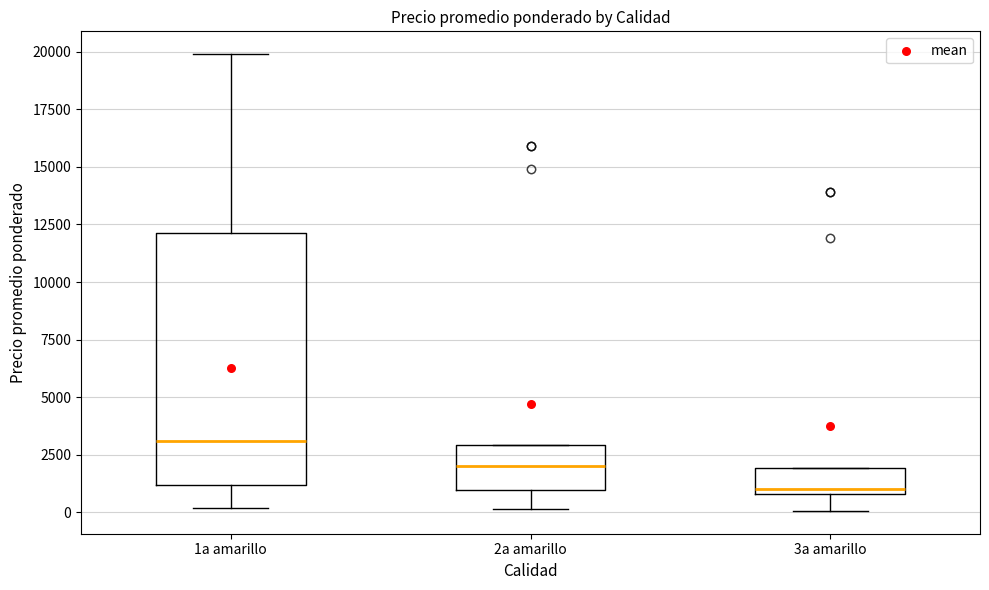

Which box has the lowest median line?

3a amarillo